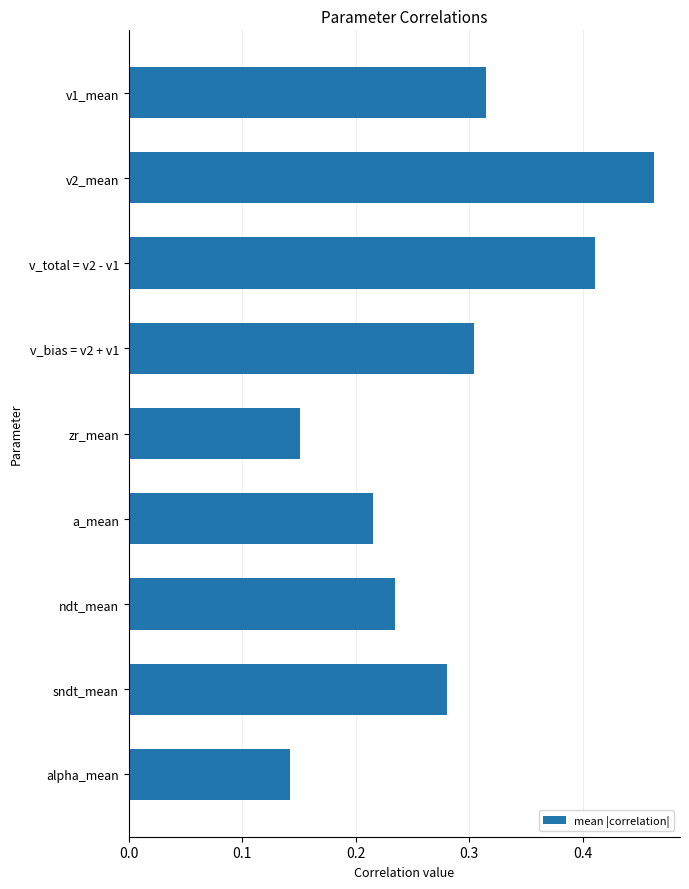

Which label corresponds to the largest value in the chart?

v2_mean